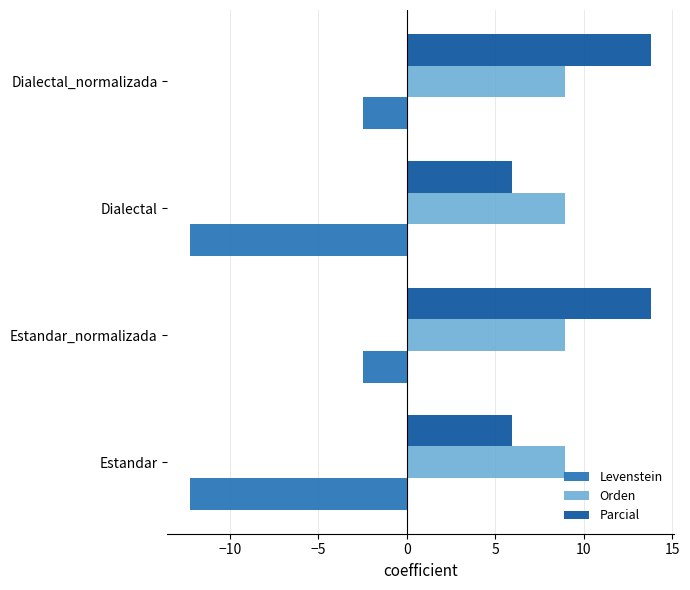

What is the sum of all Orden values?

35.8